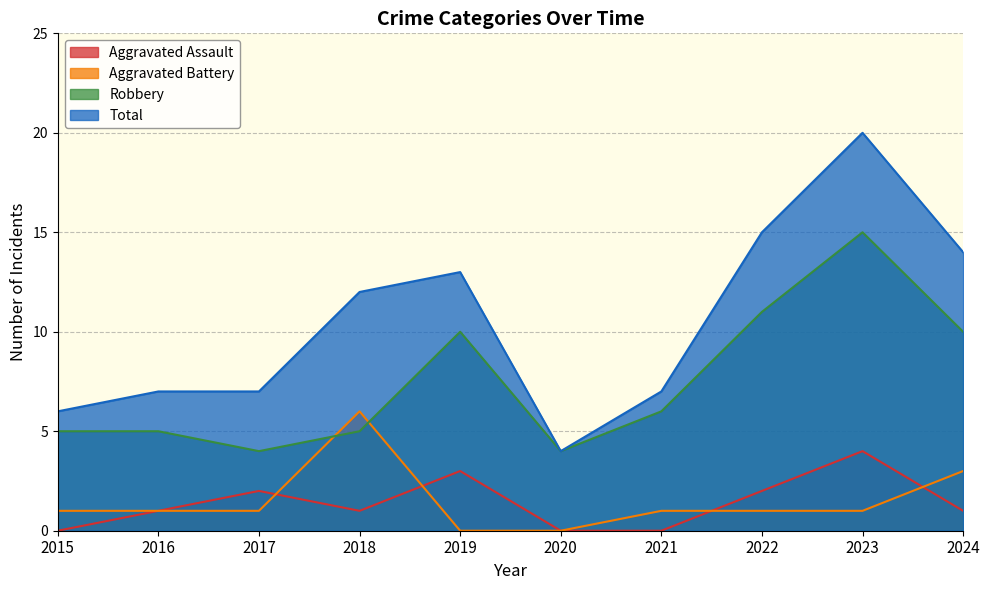

What is the average value of the Total series?

10